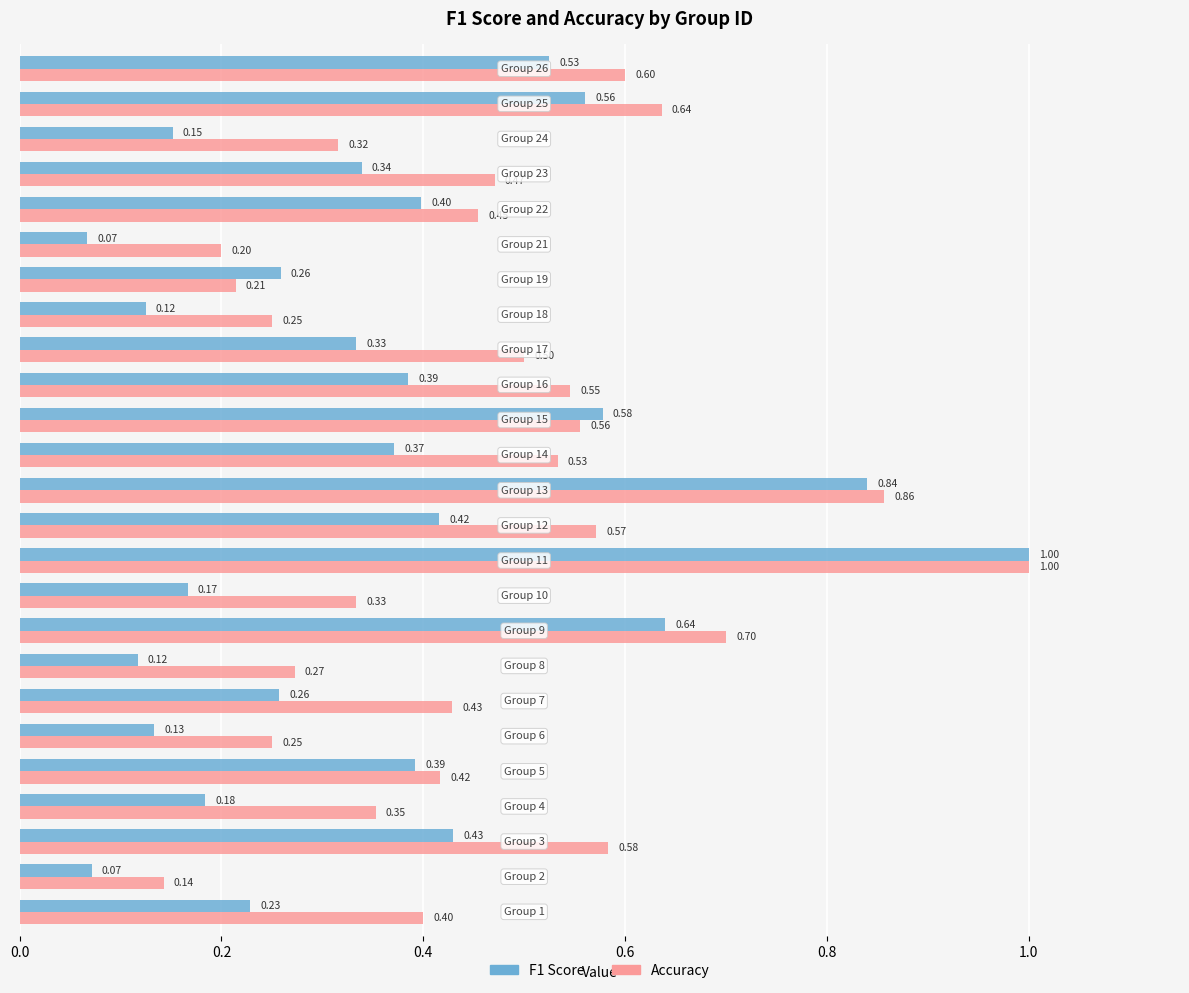

Count the number of data series in this chart.

2